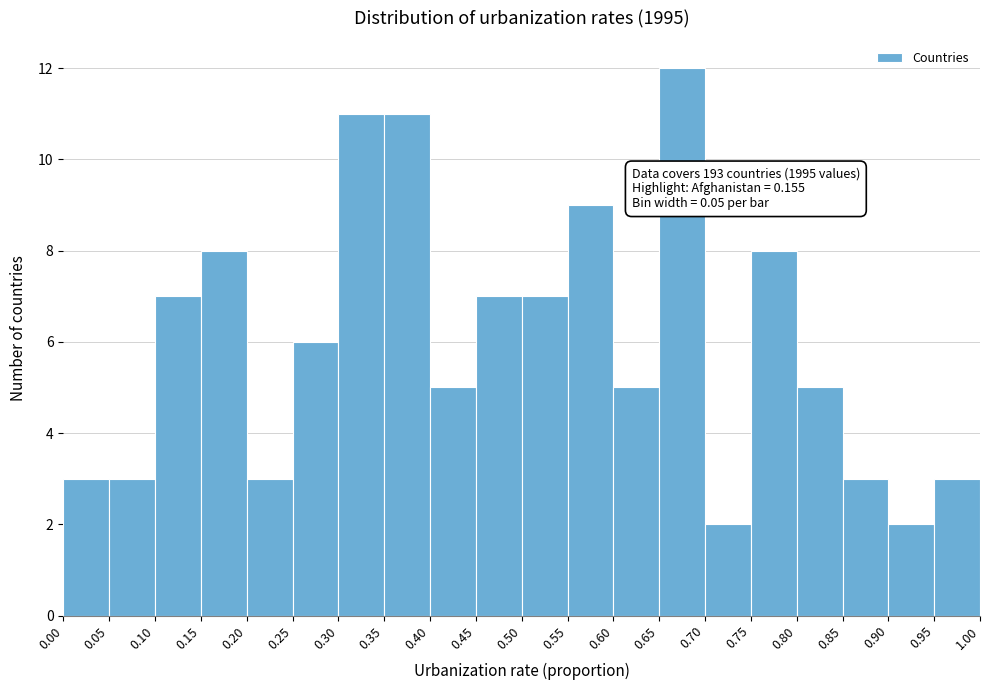

Over which range of the x-axis is the bar tallest?

0.65 to 0.70